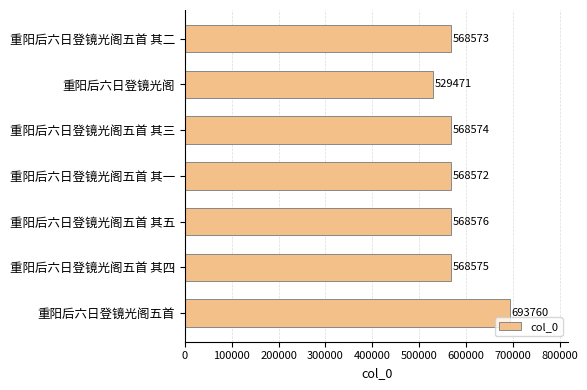

At which category does the chart reach its minimum across all series?

重阳后六日登镜光阁